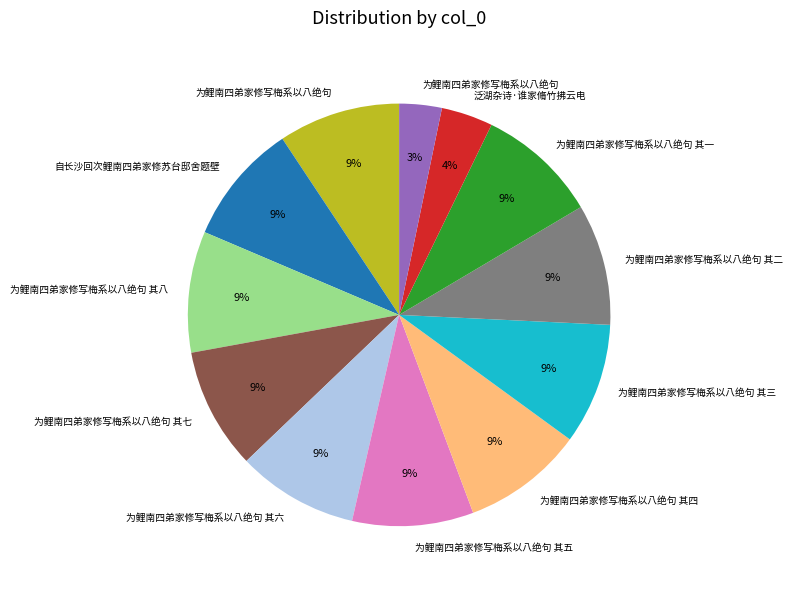

To the nearest percent, what is the difference between the largest and smallest slice percentages?

6%